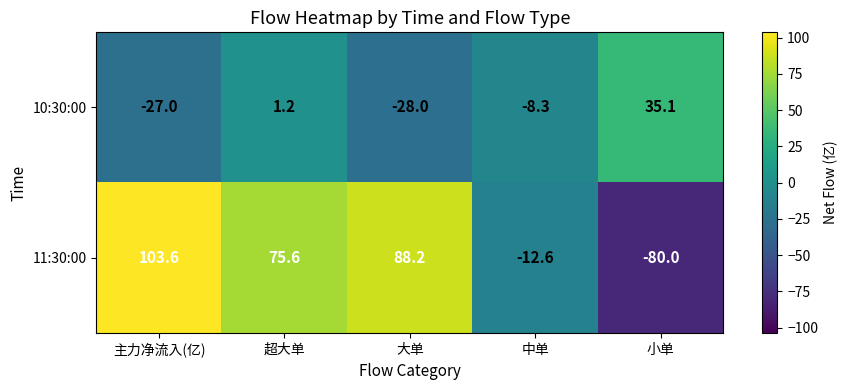

Which series has the widest spread of values?

11:30:00